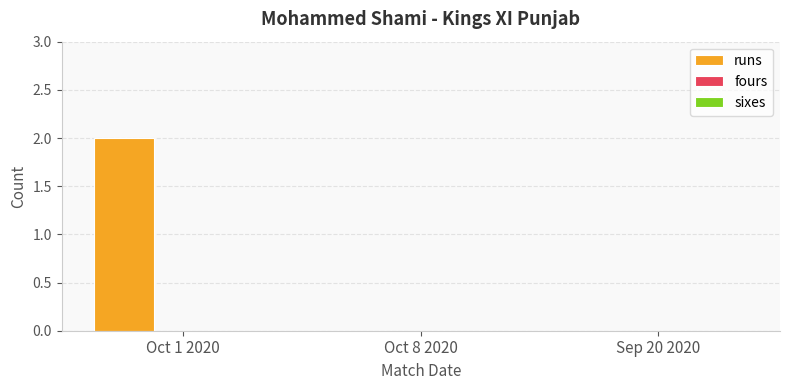

Count the number of categories in the chart.

3